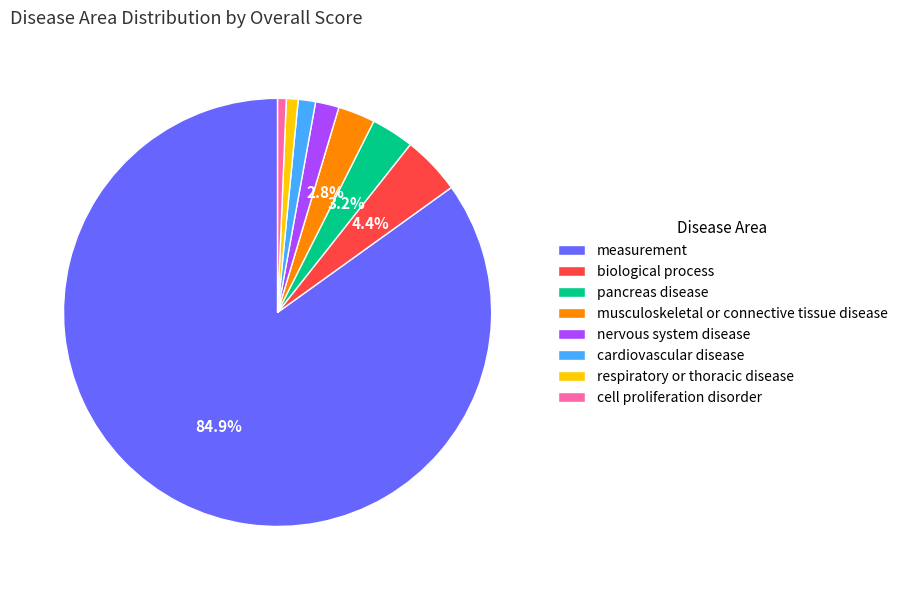

Do measurement and nervous system disease together represent more than half of the pie?

Yes